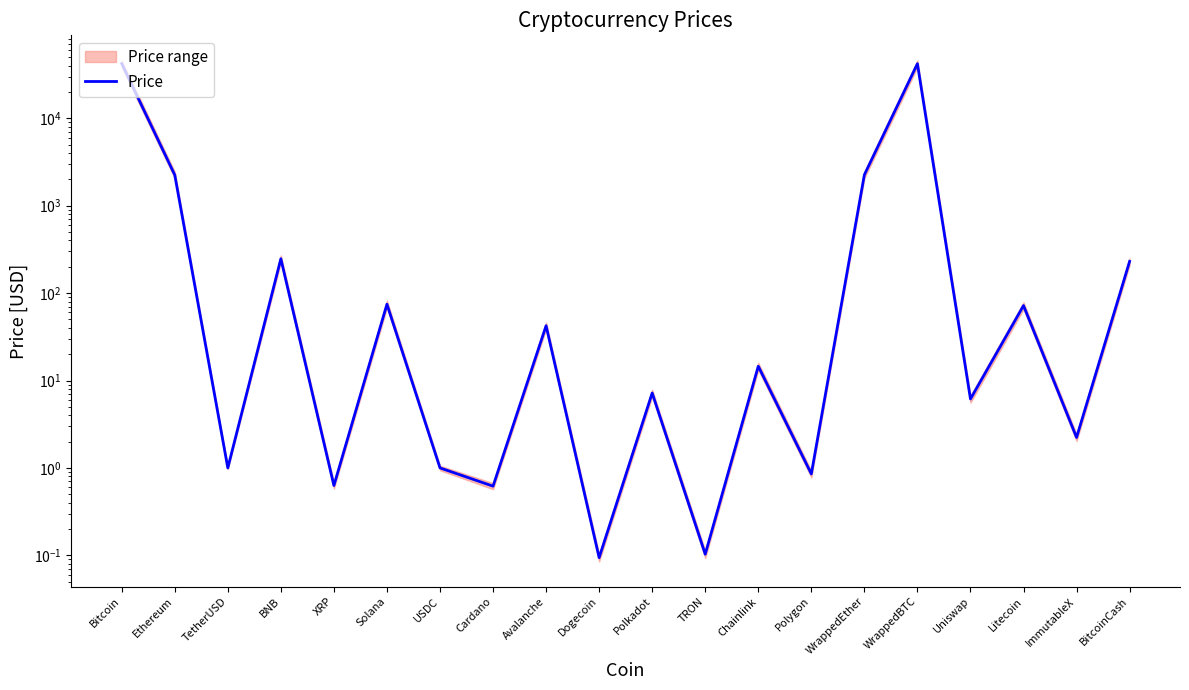

What value does the data have at Polkadot?

7.2